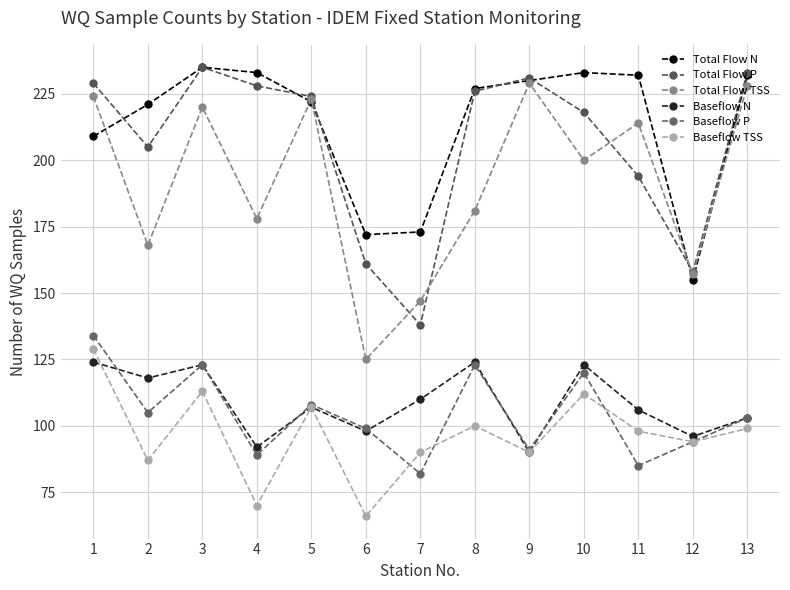

Where does the Baseflow P series first go above 103?

1